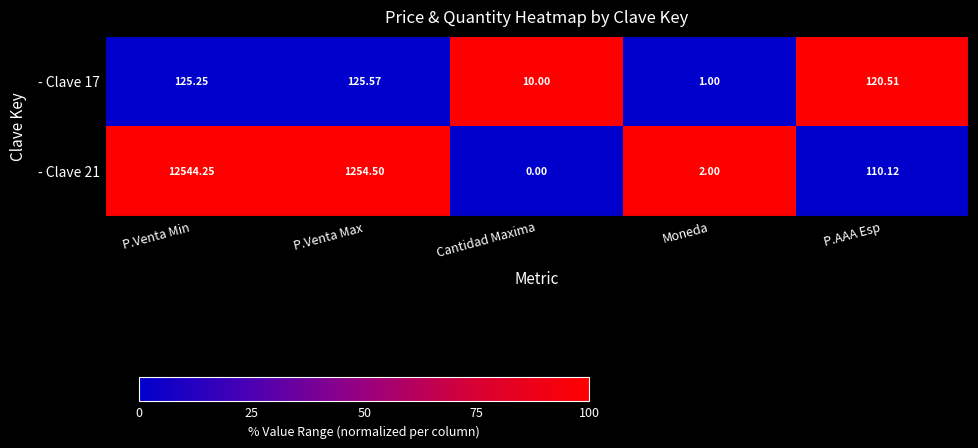

At which label does - Clave 17 first exceed 120?

P.Venta Min